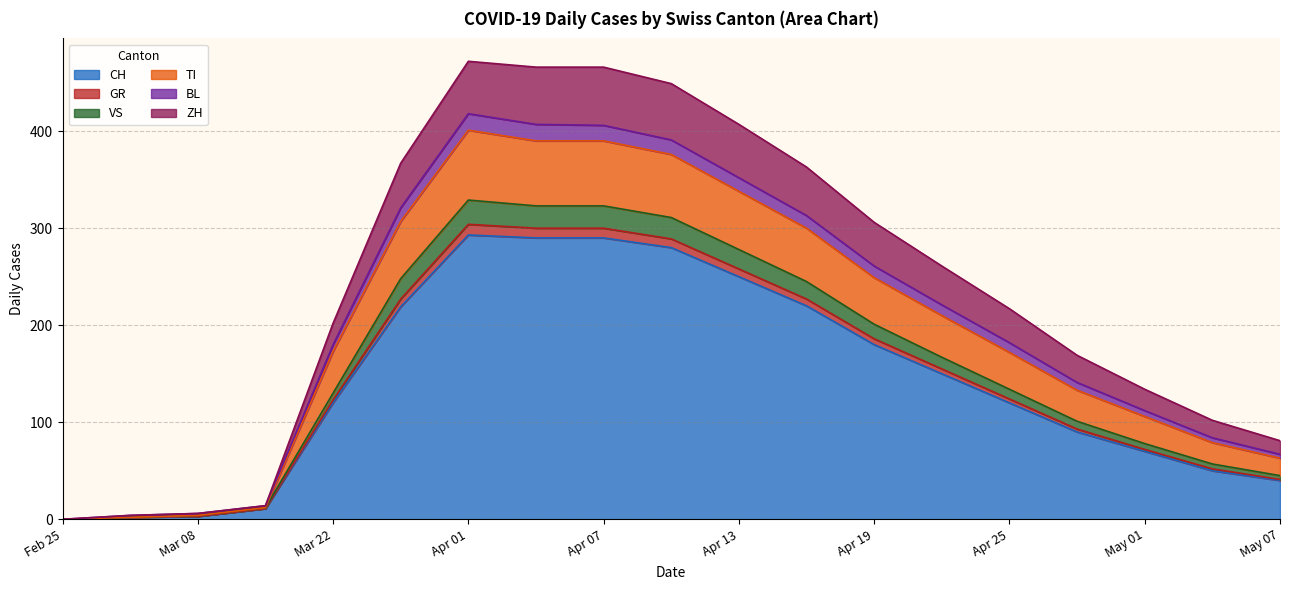

What is the maximum value for CH?

293